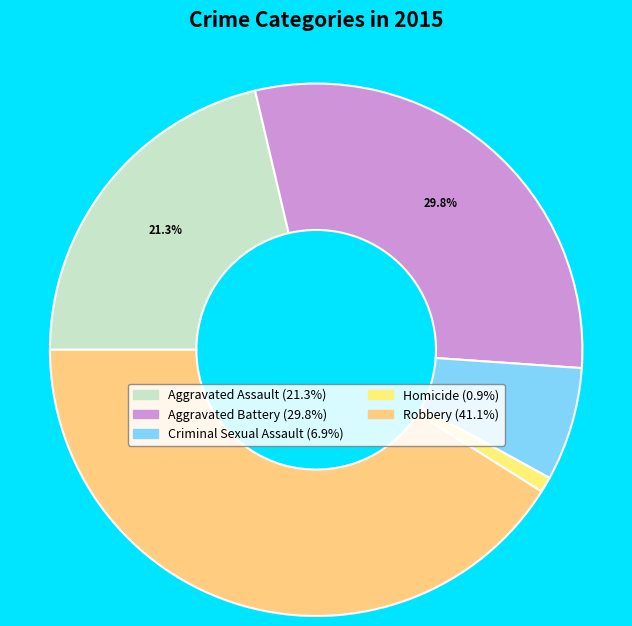

How many slices are in this pie chart?

5